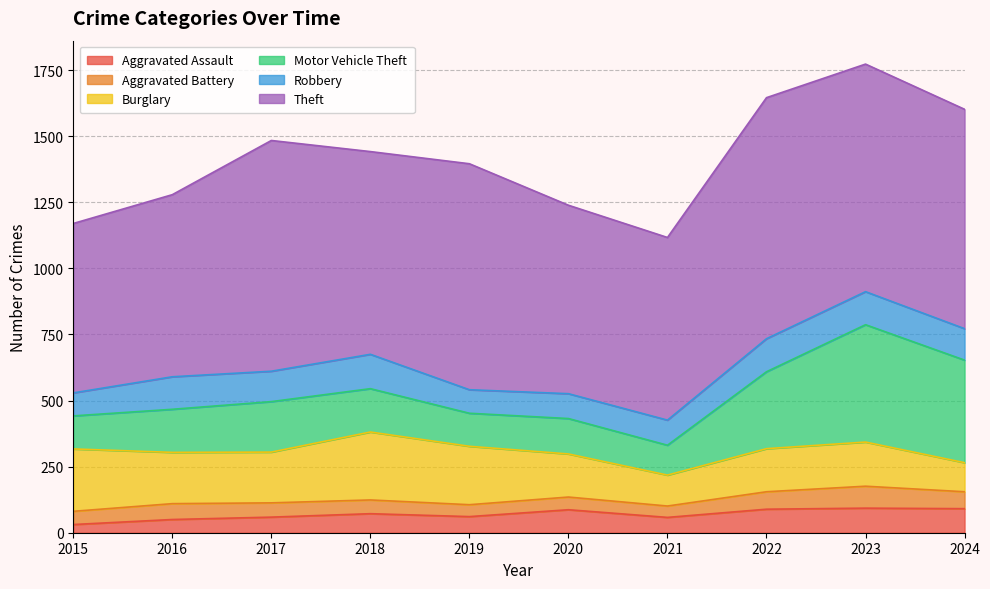

True or false: Robbery and Motor Vehicle Theft intersect in this chart.

False